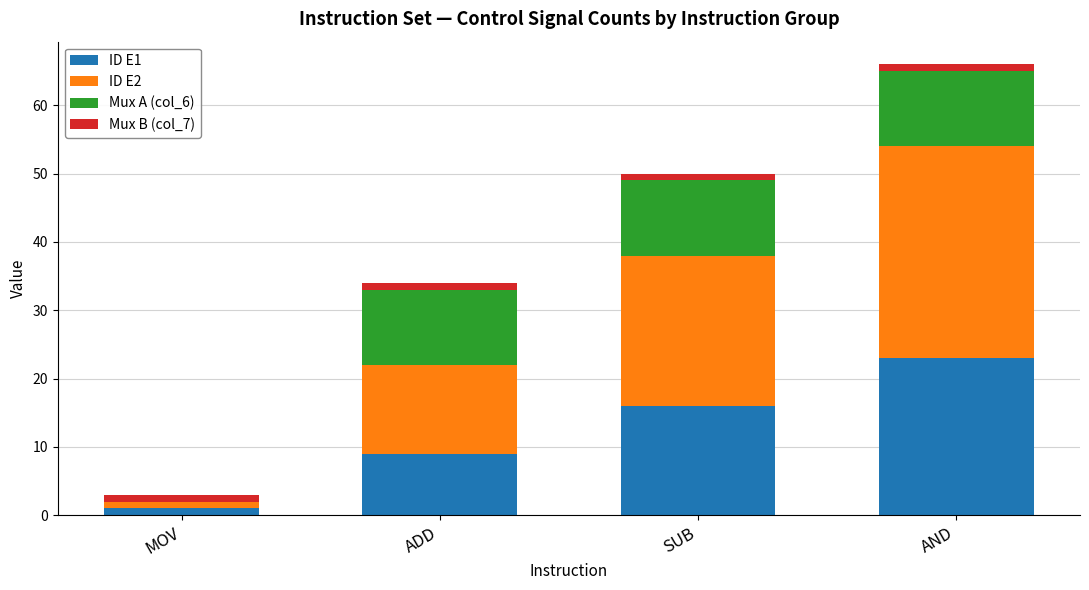

At which label does ID E1 reach its peak?

AND